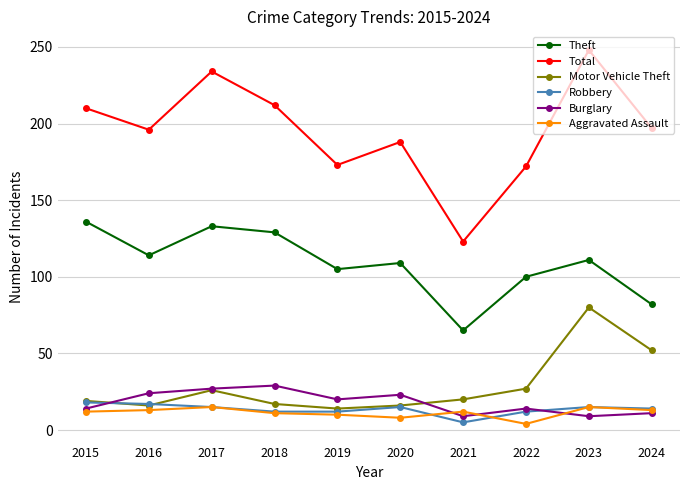

Does the chart display data point markers on the line(s)?

Yes